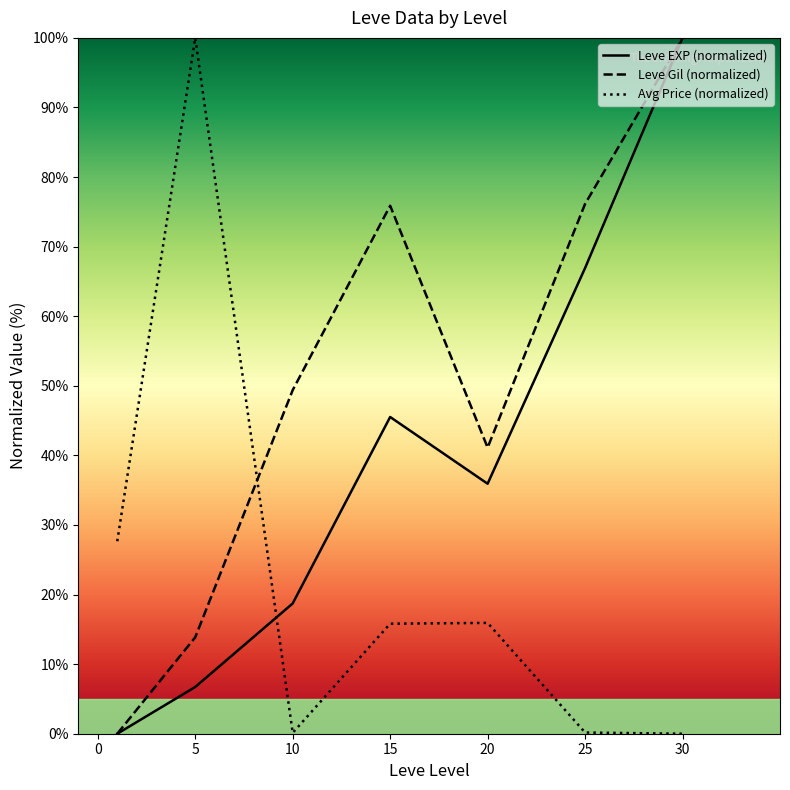

True or false: Avg Price (normalized) has a value of 15.9 at 20.

True